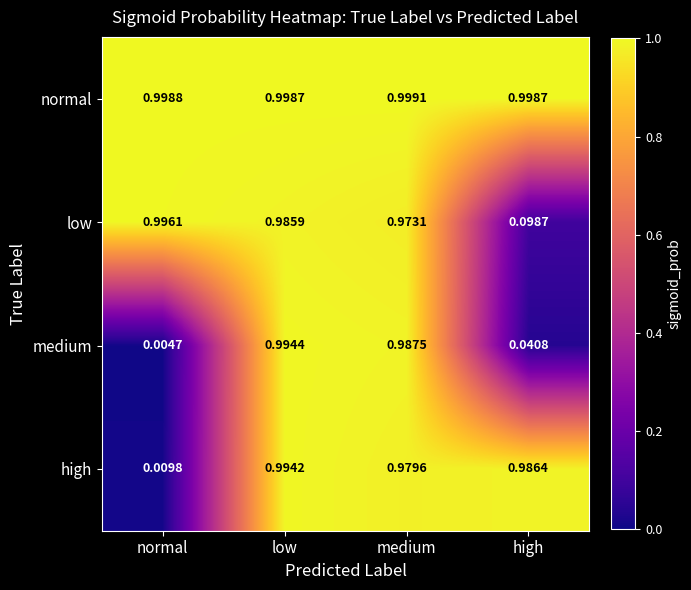

Which series has the largest total across all categories?

normal